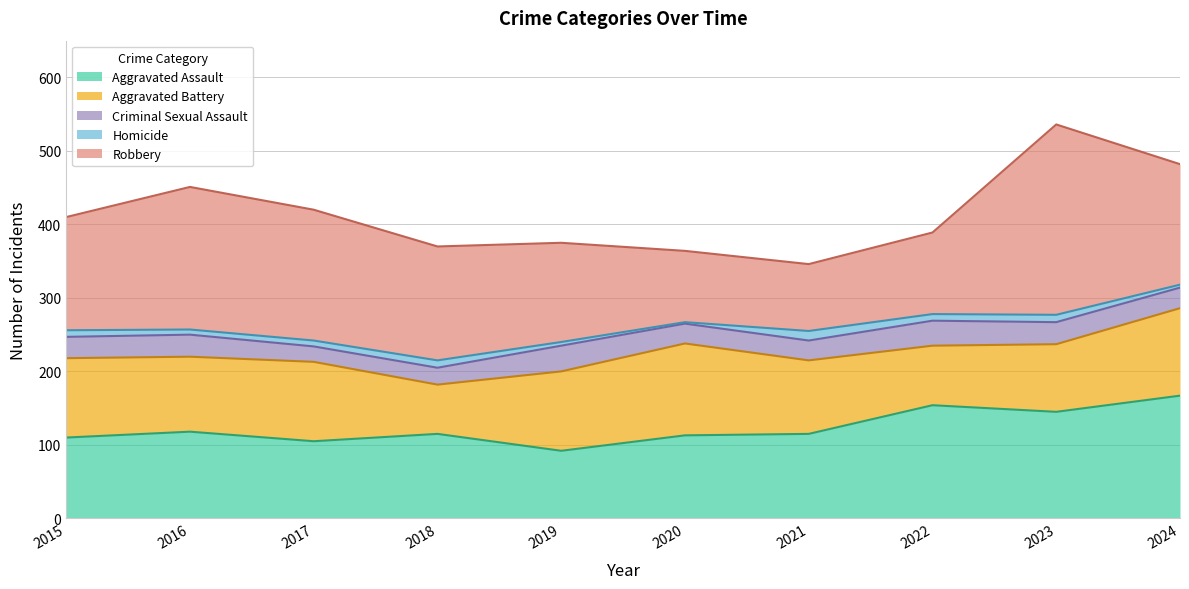

True or false: Robbery has more than 0 points higher than both neighbors.

True